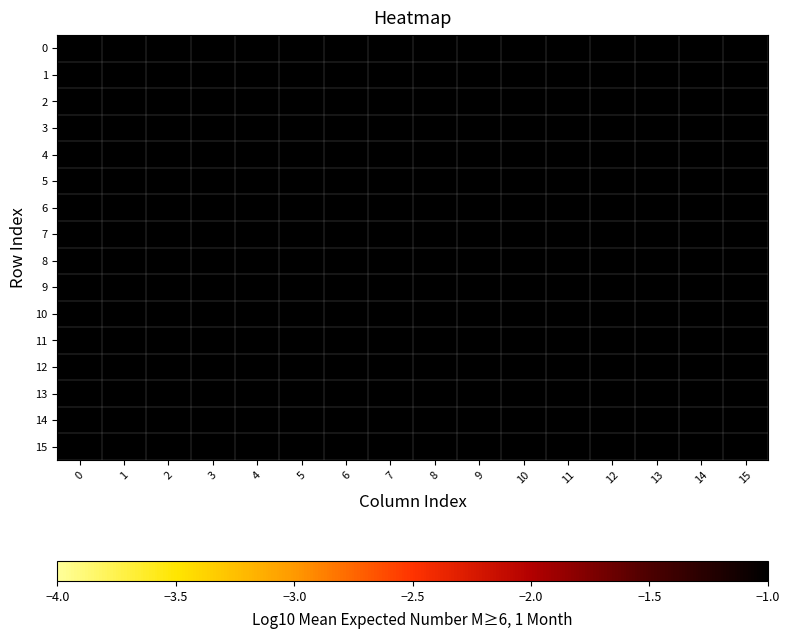

Reading left to right, transcribe all the data shown in this chart.

0: 0=-0.8	1=-0.8	2=-0.8	3=-0.9	4=-0.8	5=-0.8	6=-0.8	7=-0.8	8=-0.7	9=-0.7	10=-0.7	11=-0.7	12=-0.7	13=-0.7	14=-0.6	15=-0.7
1: 0=-0.8	1=-0.8	2=-0.7	3=-0.8	4=-0.7	5=-0.7	6=-0.8	7=-0.7	8=-0.7	9=-0.6	10=-0.7	11=-0.7	12=-0.6	13=-0.6	14=-0.4	15=-0.5
2: 0=-0.6	1=-0.6	2=-0.7	3=-0.7	4=-0.7	5=-0.6	6=-0.6	7=-0.5	8=-0.5	9=-0.6	10=-0.6	11=-0.5	12=-0.4	13=-0.4	14=-0.4	15=-0.5
3: 0=-0.5	1=-0.5	2=-0.6	3=-0.6	4=-0.6	5=-0.5	6=-0.4	7=-0.4	8=-0.4	9=-0.5	10=-0.4	11=-0.3	12=-0.3	13=-0.4	14=-0.3	15=-0.5
4: 0=-0.4	1=-0.4	2=-0.5	3=-0.5	4=-0.4	5=-0.3	6=-0.3	7=-0.3	8=-0.3	9=-0.3	10=-0.1	11=-0.1	12=-0.2	13=-0.3	14=-0.4	15=-0.5
5: 0=-0.4	1=-0.4	2=-0.4	3=-0.3	4=-0.3	5=-0.1	6=-0.2	7=-0.1	8=-0.1	9=-0.0	10=0.0	11=-0.0	12=-0.2	13=-0.3	14=-0.4	15=-0.3
6: 0=-0.4	1=-0.3	2=-0.2	3=-0.2	4=-0.2	5=-0.1	6=-0.1	7=-0.0	8=0.1	9=0.1	10=0.1	11=-0.1	12=-0.2	13=-0.3	14=-0.3	15=-0.3
7: 0=-0.2	1=-0.1	2=-0.0	3=-0.1	4=-0.2	5=-0.1	6=0.0	7=0.2	8=0.2	9=0.1	10=0.1	11=-0.0	12=-0.1	13=-0.1	14=-0.1	15=-0.3
8: 0=-0.1	1=0.0	2=-0.0	3=-0.1	4=-0.2	5=0.0	6=0.2	7=0.3	8=0.2	9=0.1	10=0.0	11=-0.0	12=-0.0	13=-0.1	14=-0.1	15=-0.3
9: 0=0.0	1=0.0	2=-0.1	3=-0.3	4=-0.0	5=0.2	6=0.3	7=0.2	8=0.2	9=0.1	10=0.1	11=0.1	12=-0.0	13=-0.1	14=-0.3	15=-0.3
10: 0=0.0	1=-0.0	2=-0.2	3=-0.1	4=0.2	5=0.4	6=0.2	7=0.1	8=0.1	9=0.0	10=0.1	11=0.1	12=-0.0	13=-0.1	14=-0.2	15=-0.4
11: 0=-0.1	1=-0.3	2=-0.2	3=0.2	4=0.6	5=0.3	6=0.1	7=-0.1	8=0.0	9=0.0	10=0.1	11=-0.0	12=-0.1	13=-0.2	14=-0.4	15=-0.5
12: 0=-0.2	1=-0.1	2=0.1	3=0.9	4=0.5	5=0.0	6=-0.2	7=-0.0	8=0.0	9=0.1	10=0.0	11=-0.1	12=-0.2	13=-0.3	14=-0.1	15=-0.3
13: 0=-0.0	1=0.3	2=1.0	3=0.5	4=-0.2	5=-0.3	6=0.0	7=0.1	8=0.2	9=-0.0	10=-0.0	11=-0.1	12=-0.2	13=-0.2	14=-0.2	15=-0.2
14: 0=0.2	1=0.8	2=0.5	3=-0.0	4=-0.2	5=-0.1	6=0.1	7=0.2	8=0.1	9=-0.1	10=-0.2	11=-0.1	12=-0.1	13=-0.1	14=-0.1	15=-0.3
15: 0=0.4	1=0.3	2=-0.1	3=-0.3	4=-0.1	5=0.1	6=0.1	7=0.1	8=-0.0	9=-0.3	10=-0.2	11=-0.0	12=-0.0	13=-0.2	14=-0.4	15=-0.3